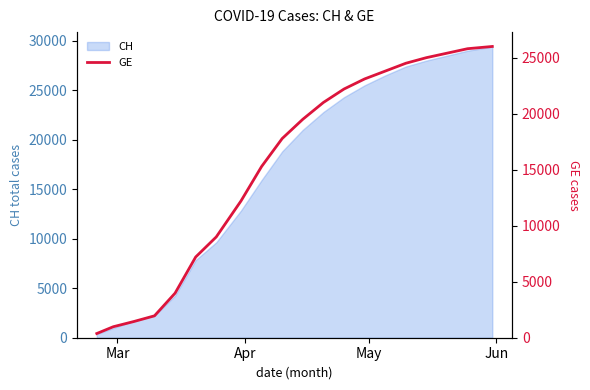

How many lines are shown in the chart?

1